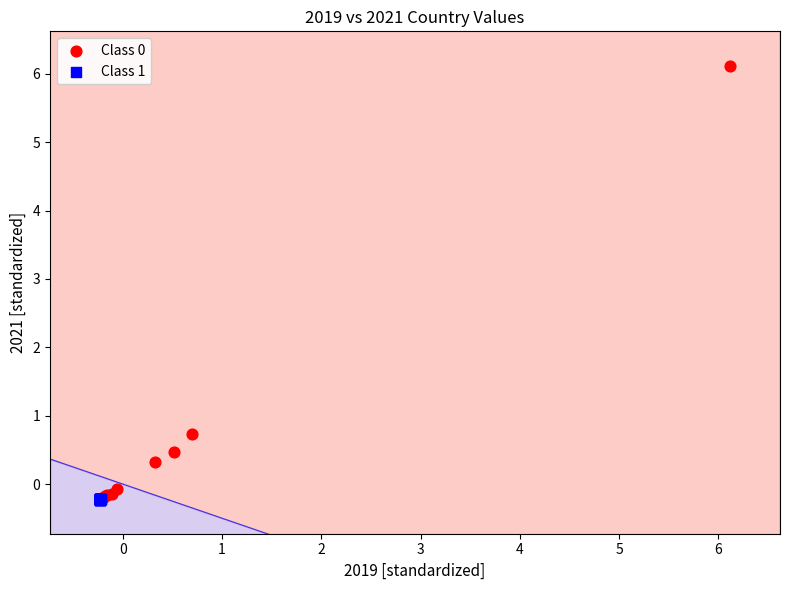

Which series contains the highest Y value?

Class 0